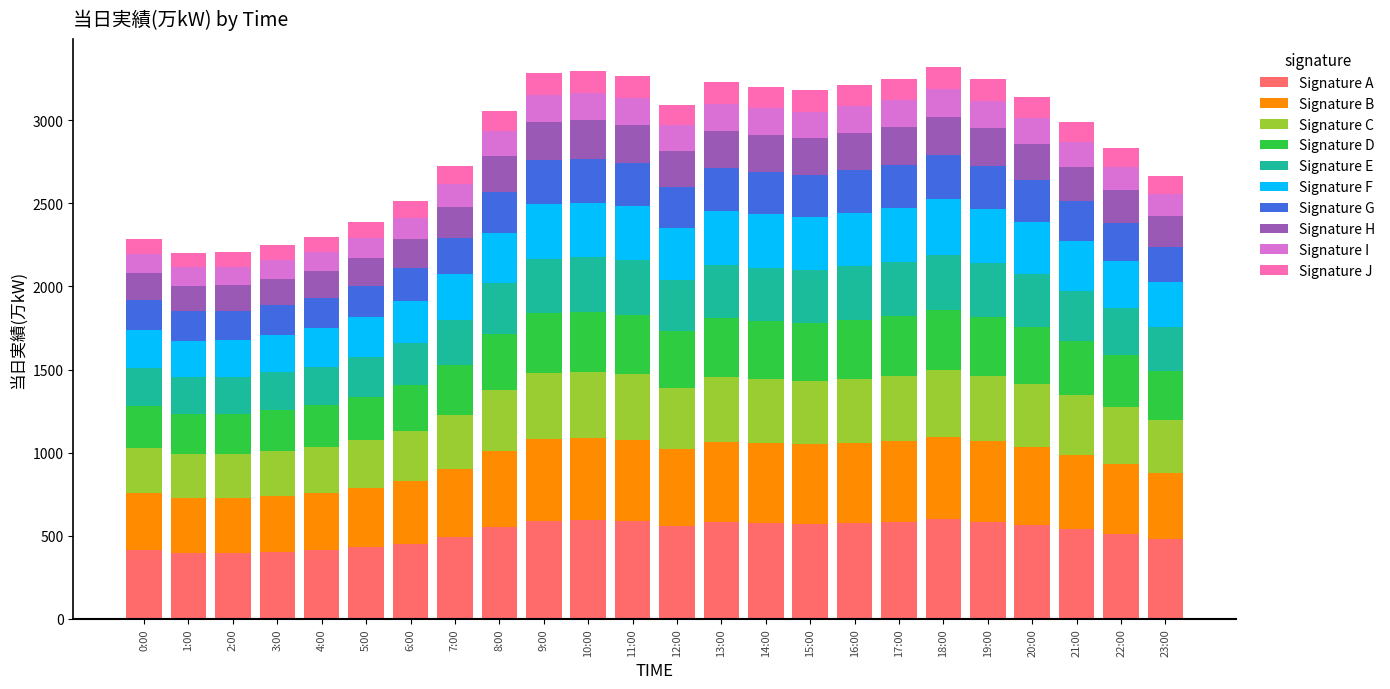

What is the lowest value of the Signature A series?

396.5